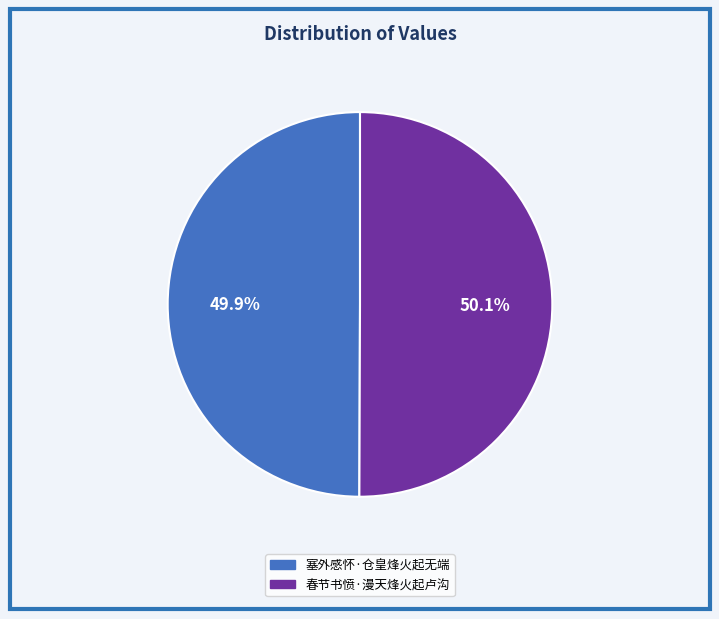

What is the ratio of the value at 春节书愤·漫天烽火起卢沟 to the value at 塞外感怀·仓皇烽火起无端?

1.0